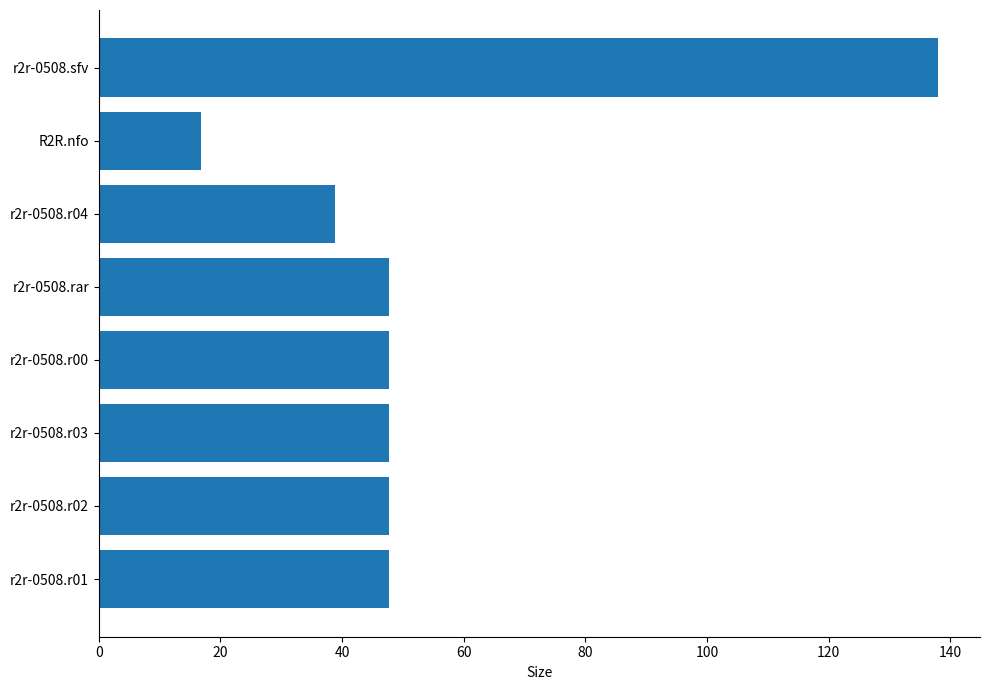

Count the number of categories in the chart.

8